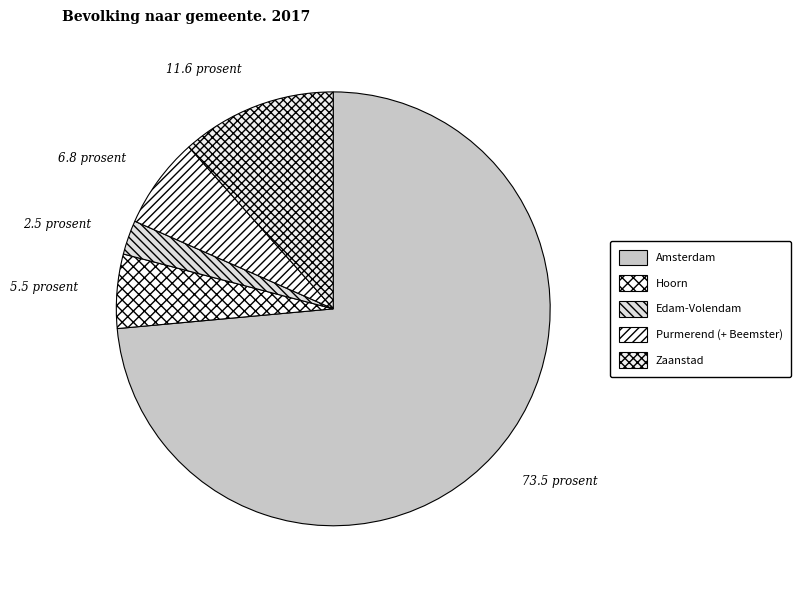

Is Amsterdam the majority of the pie?

Yes